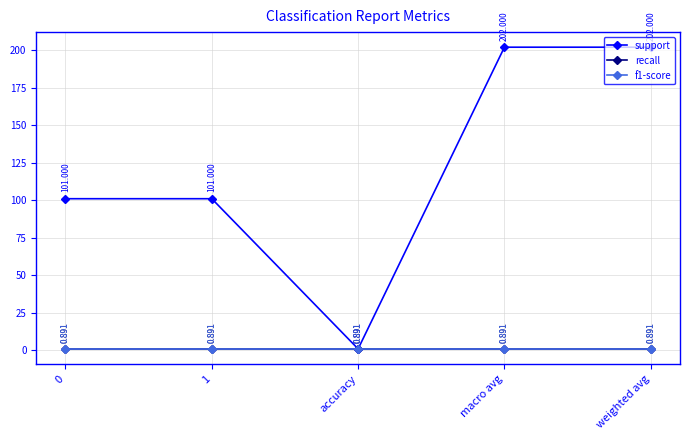

Between 0 and macro avg, which series saw the biggest shift?

support